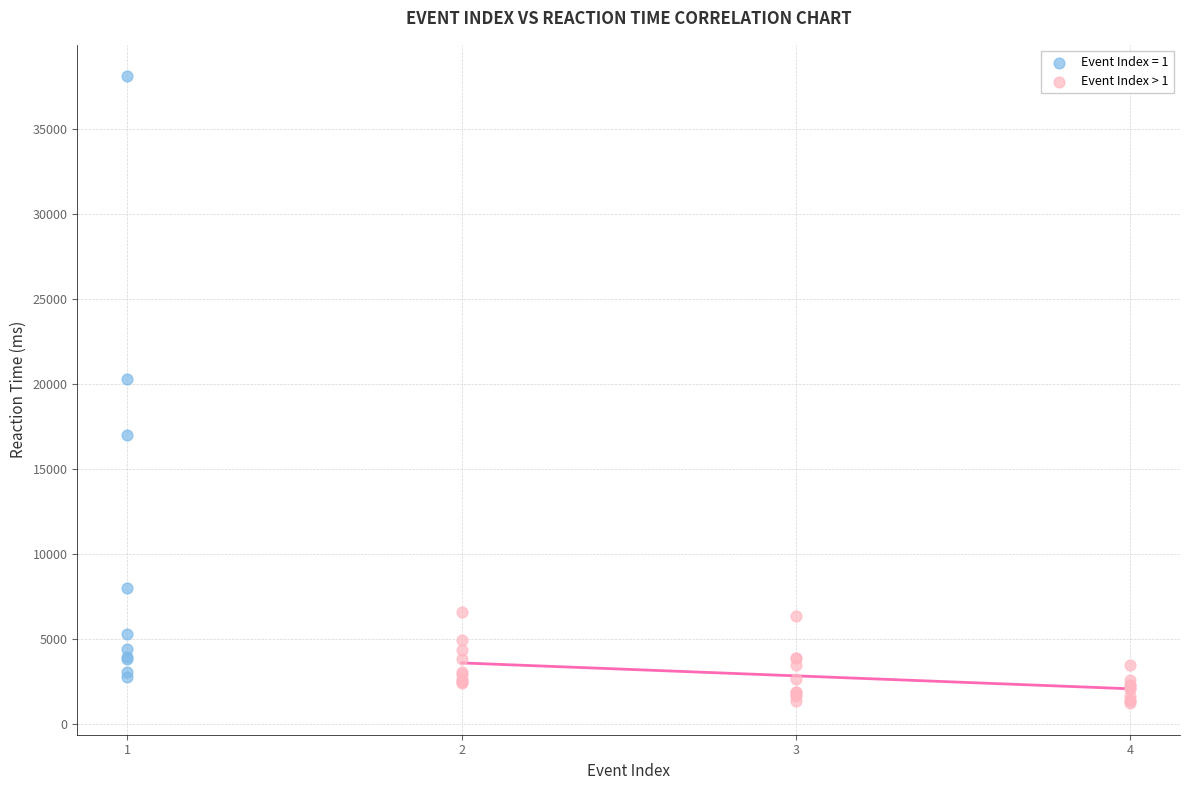

Which series contains the highest Y value?

Event Index = 1